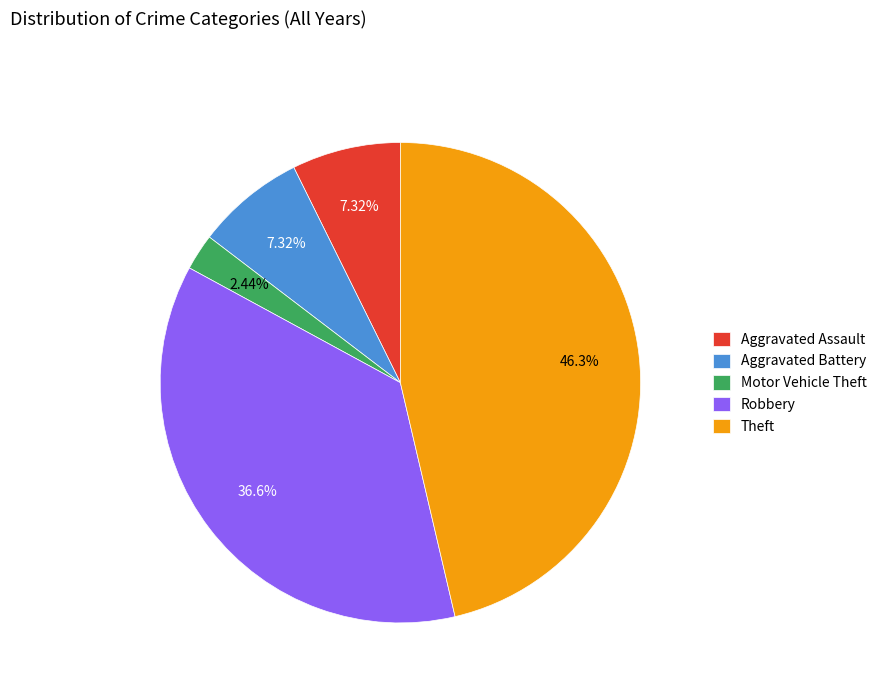

Is there any slice that represents more than half of the pie?

No